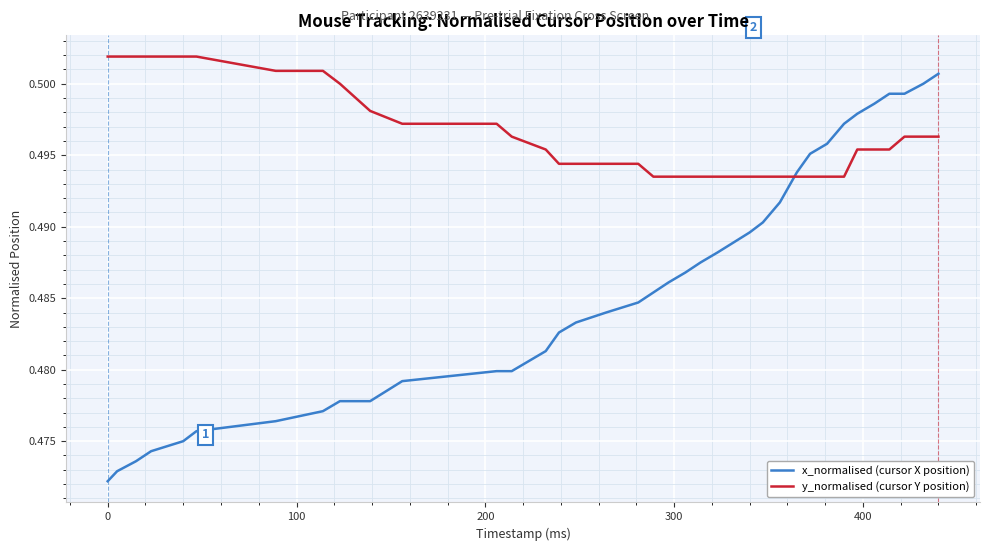

Which series has the largest total across all categories?

y_normalised (cursor Y position)